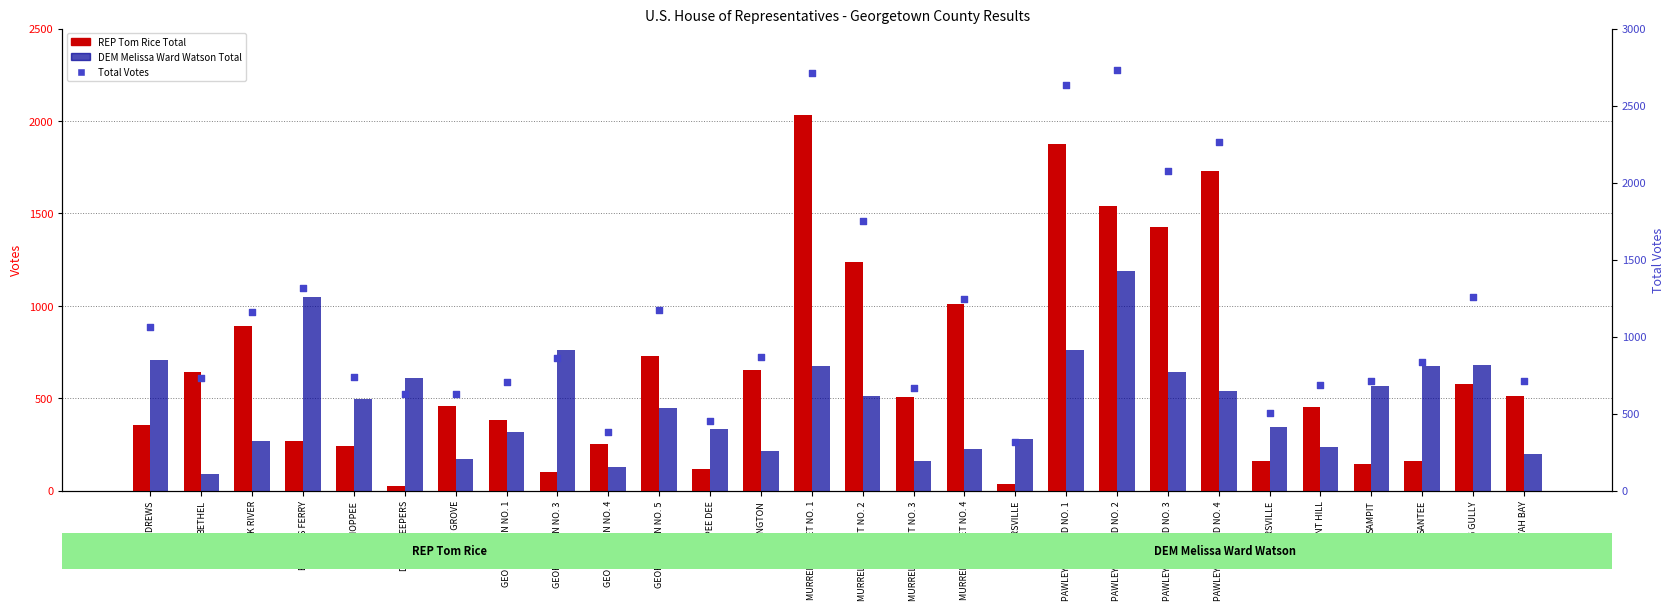

Which series reaches the maximum Y coordinate?

Total Votes